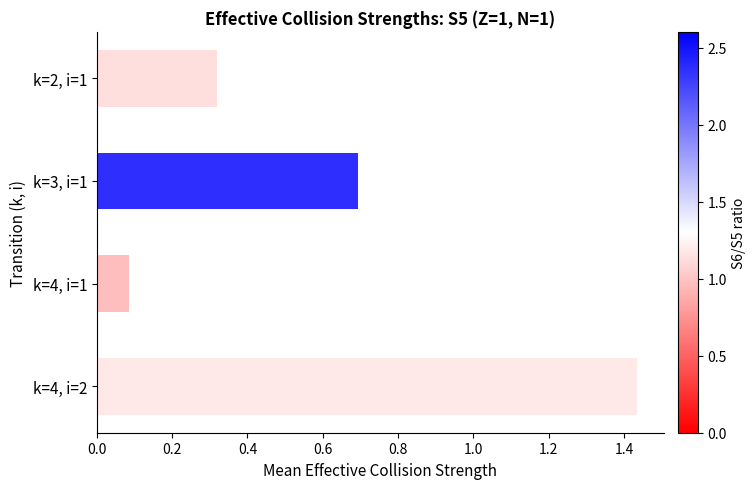

The chart shows a value of 0.1 at k=4, i=1. True or false?

True